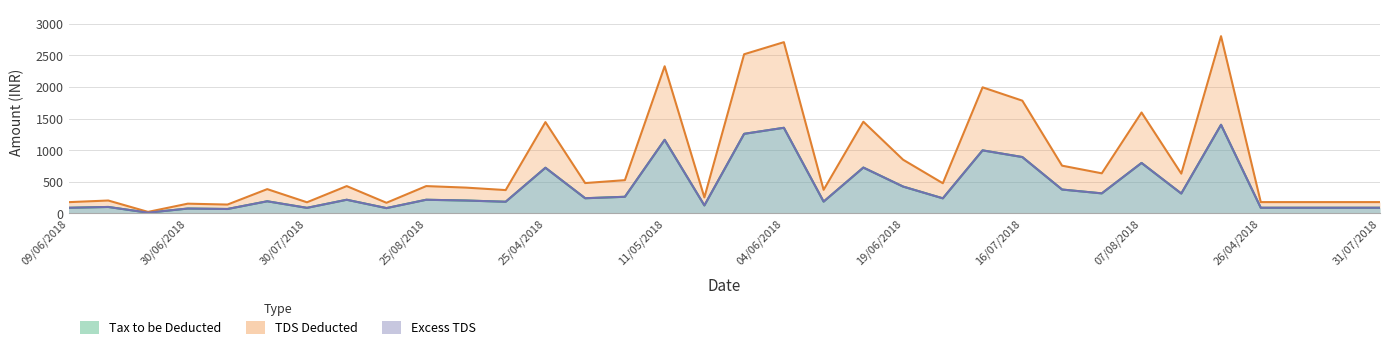

True or false: TDS Deducted and Excess intersect in this chart.

False